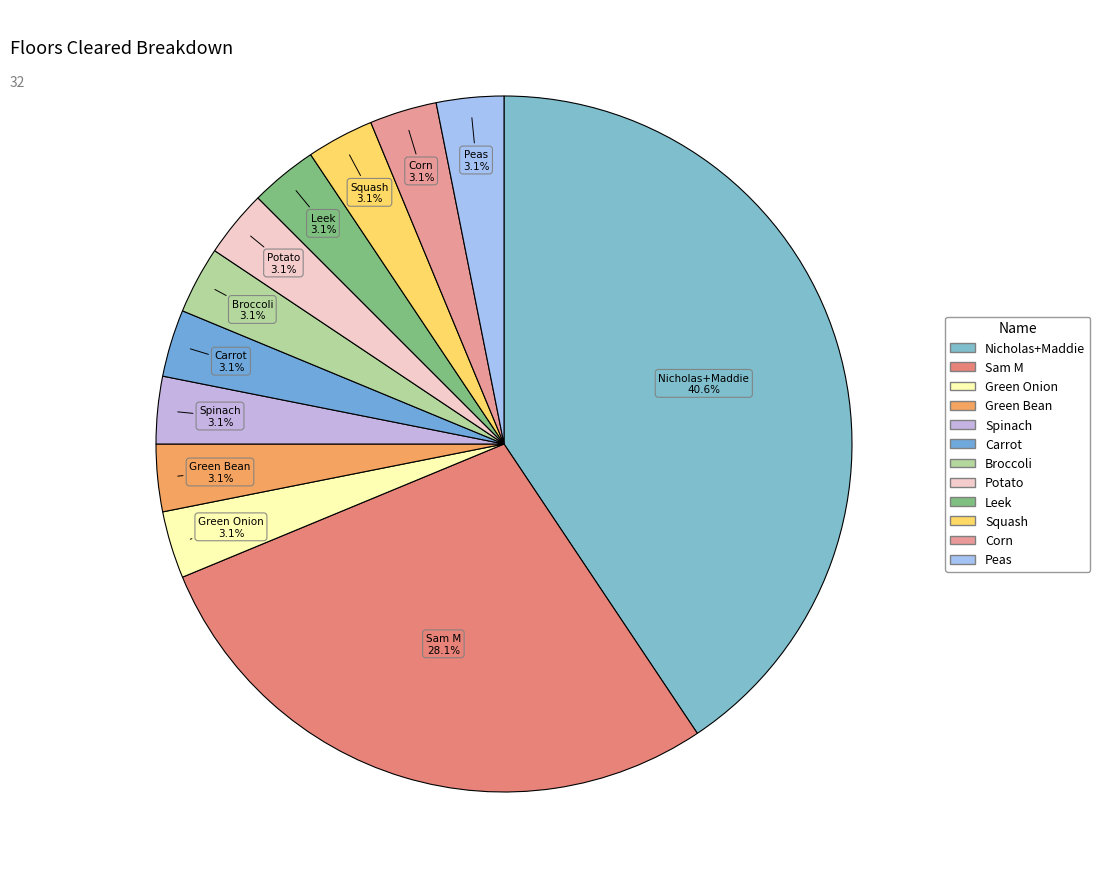

Count the number of slices in the pie.

12